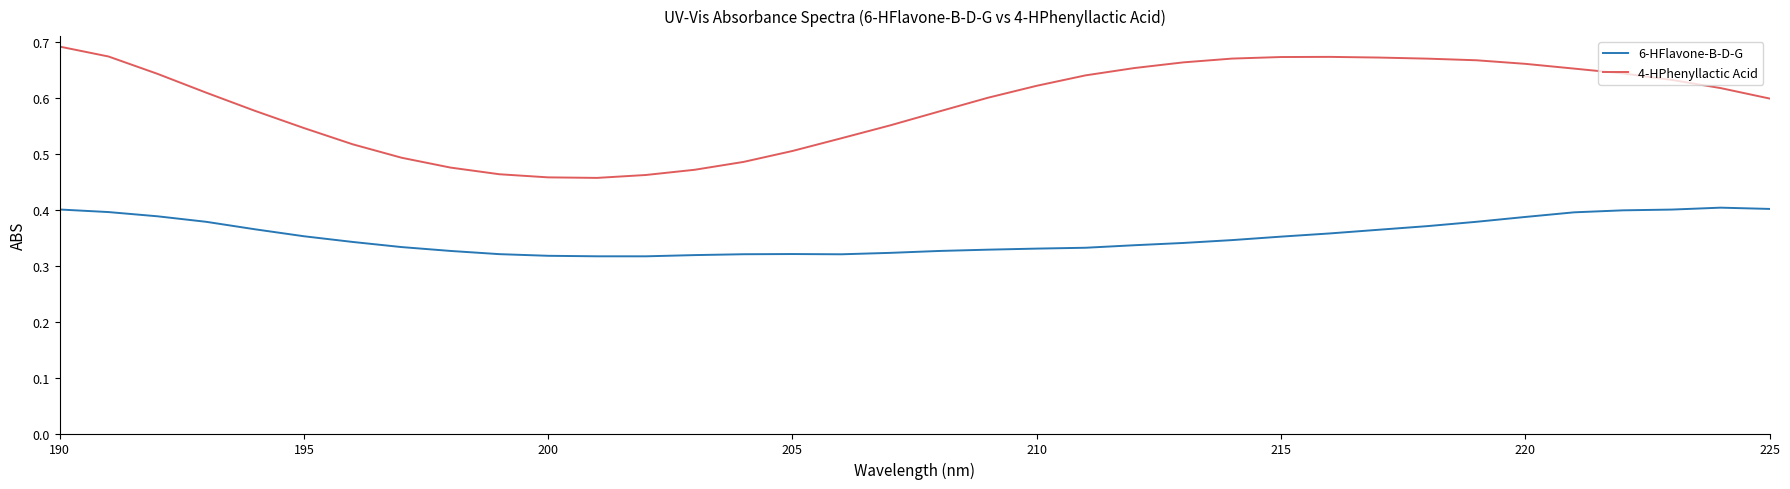

Which series has the largest range (max minus min)?

4-HPhenyllactic Acid